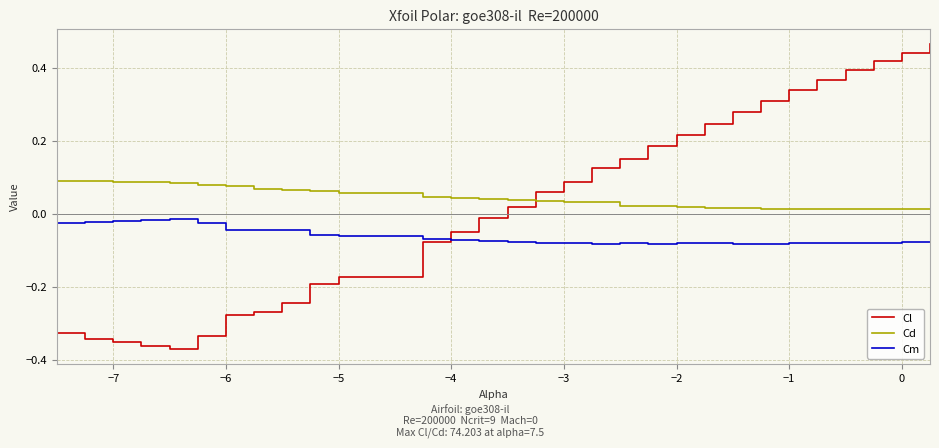

Rank the series by their maximum value, from highest to lowest.

Cl, Cd, Cm